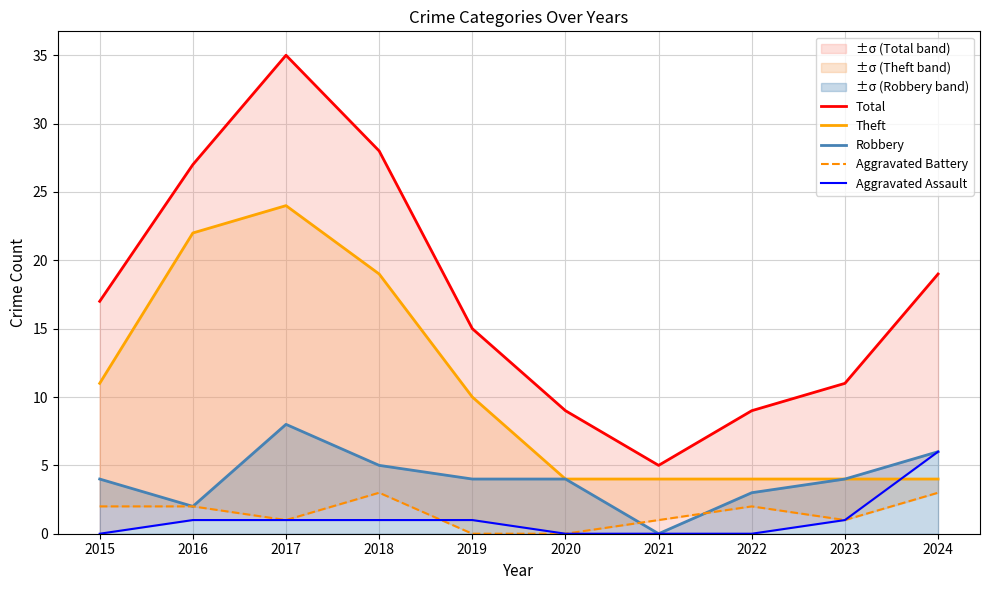

What is the difference between the highest and lowest values at 2018?

27